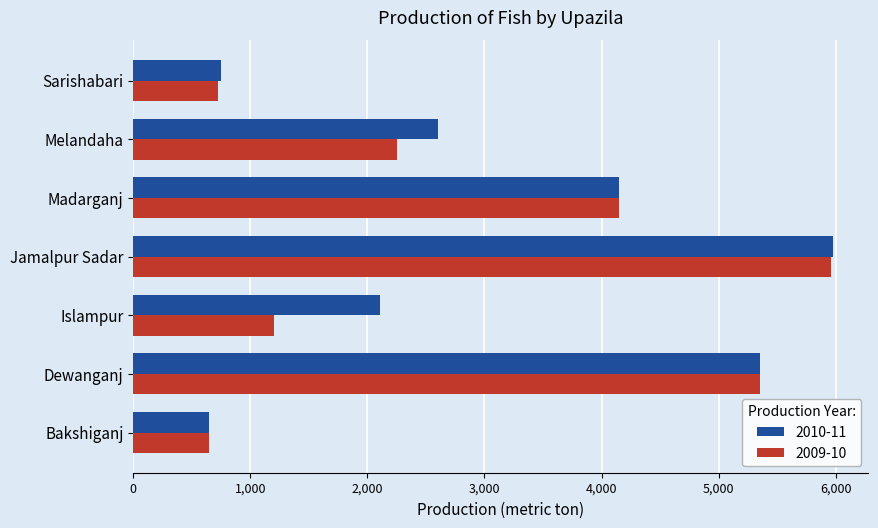

At which category does the chart reach its peak across all series?

Jamalpur Sadar